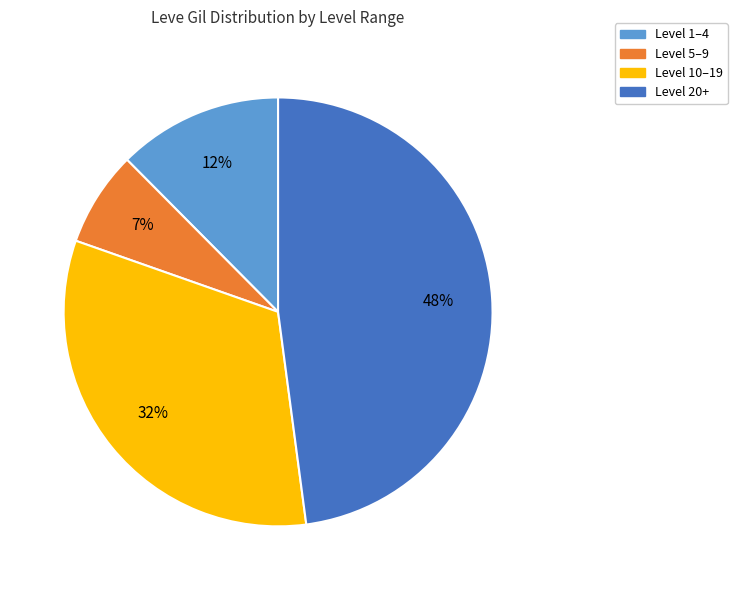

Is the sum of Level 1–4 and Level 20+ greater than half?

Yes